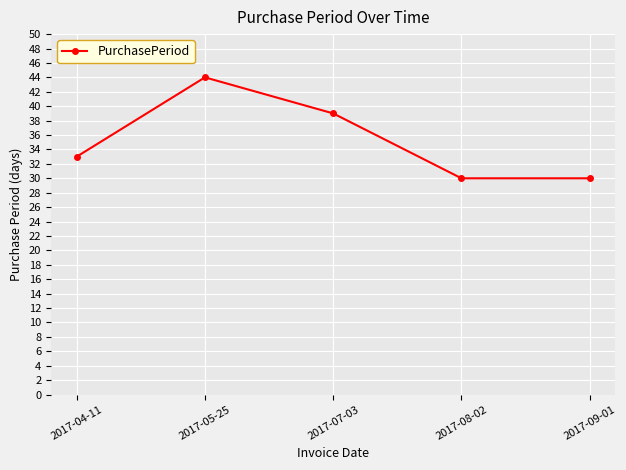

What is the ratio of the value at 2017-08-02 to the value at 2017-05-25?

0.7